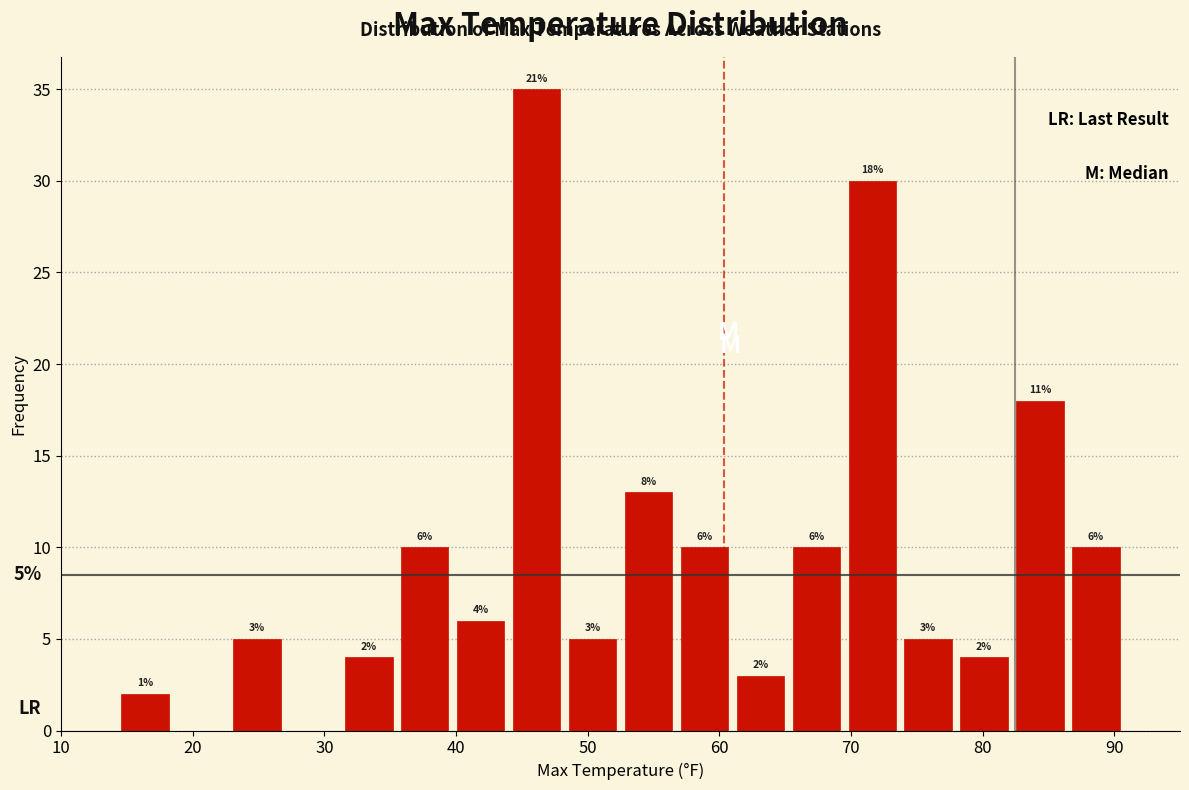

Which range on the x-axis has the tallest bar?

44 to 48